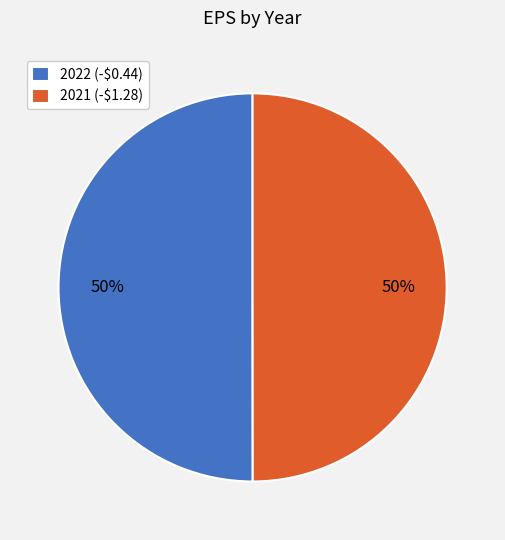

Is it true that 2022 is 50% of the pie?

True